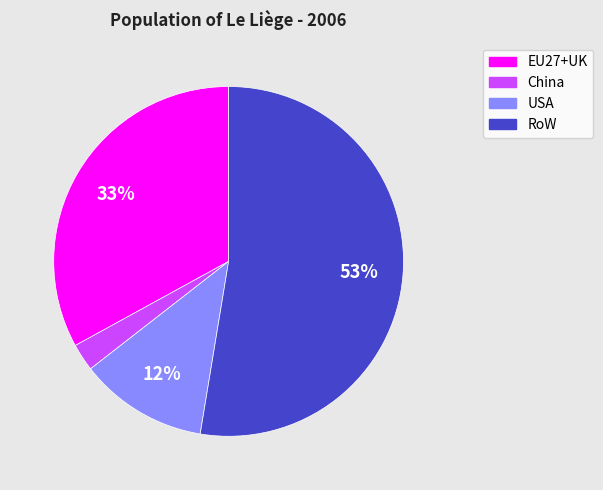

How many slices are in this pie chart?

4